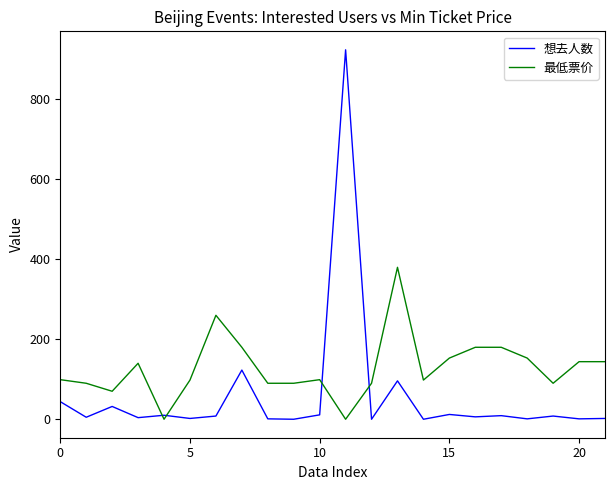

True or false: 最低票价 and 想去人数 cross at least once.

True